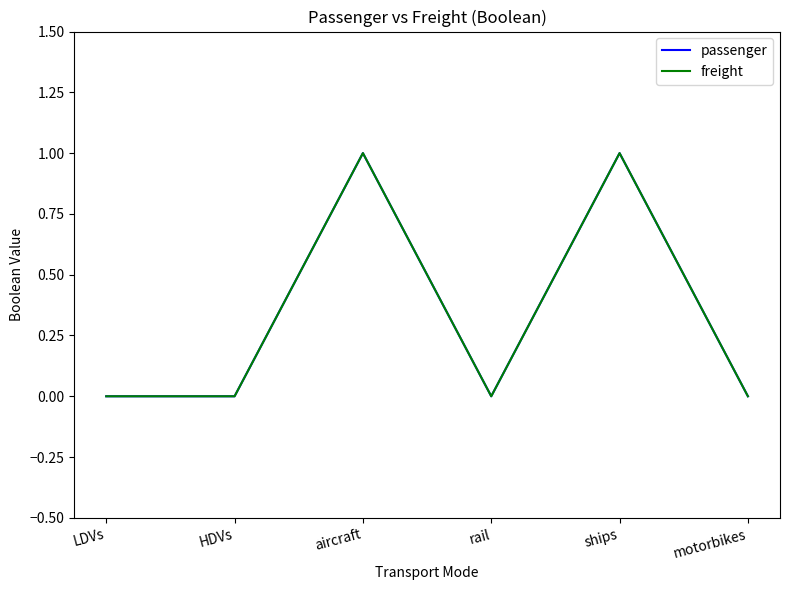

The passenger series shows 0 at LDVs. True or false?

True